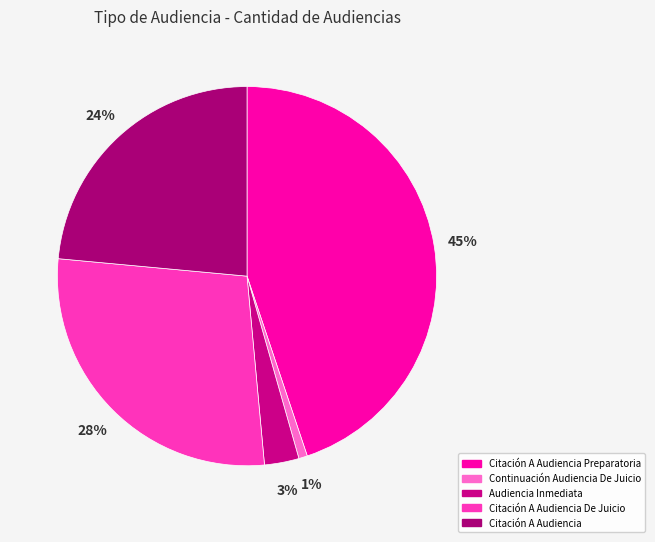

Count the number of slices in the pie.

5